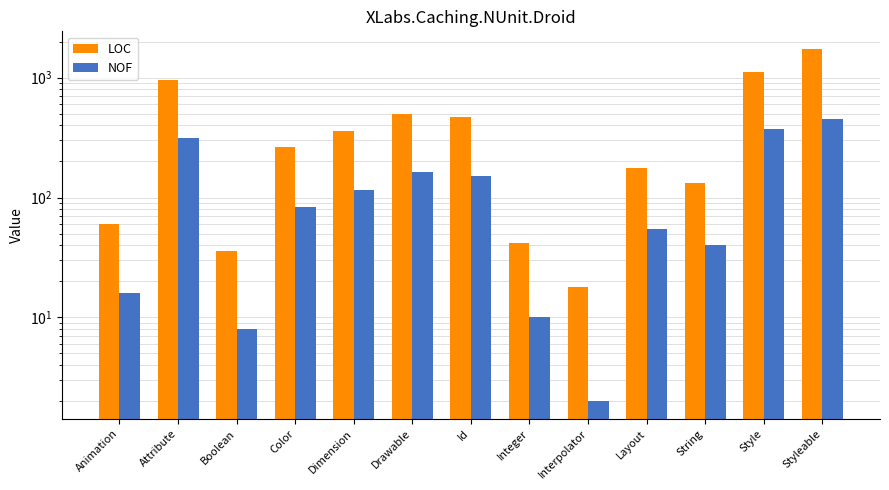

What is the label of the 2nd bar from the right?

Style